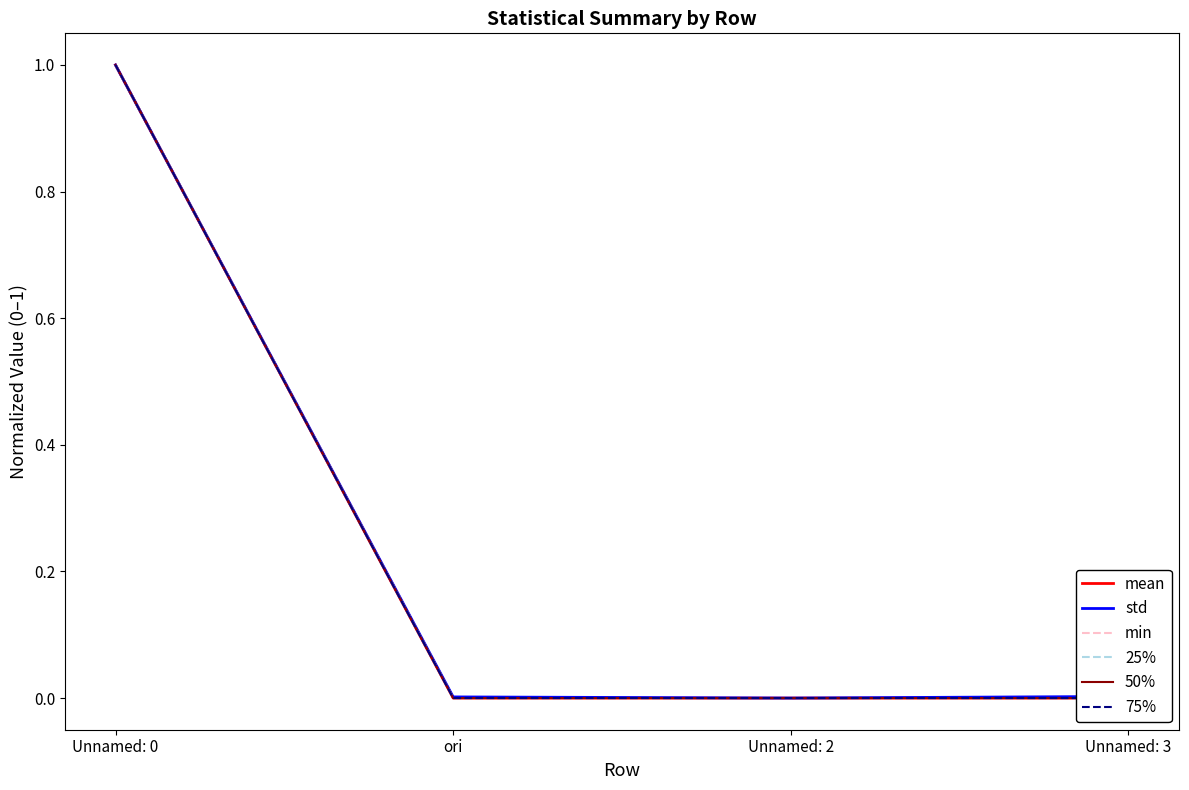

Does the chart have visible grid lines?

No